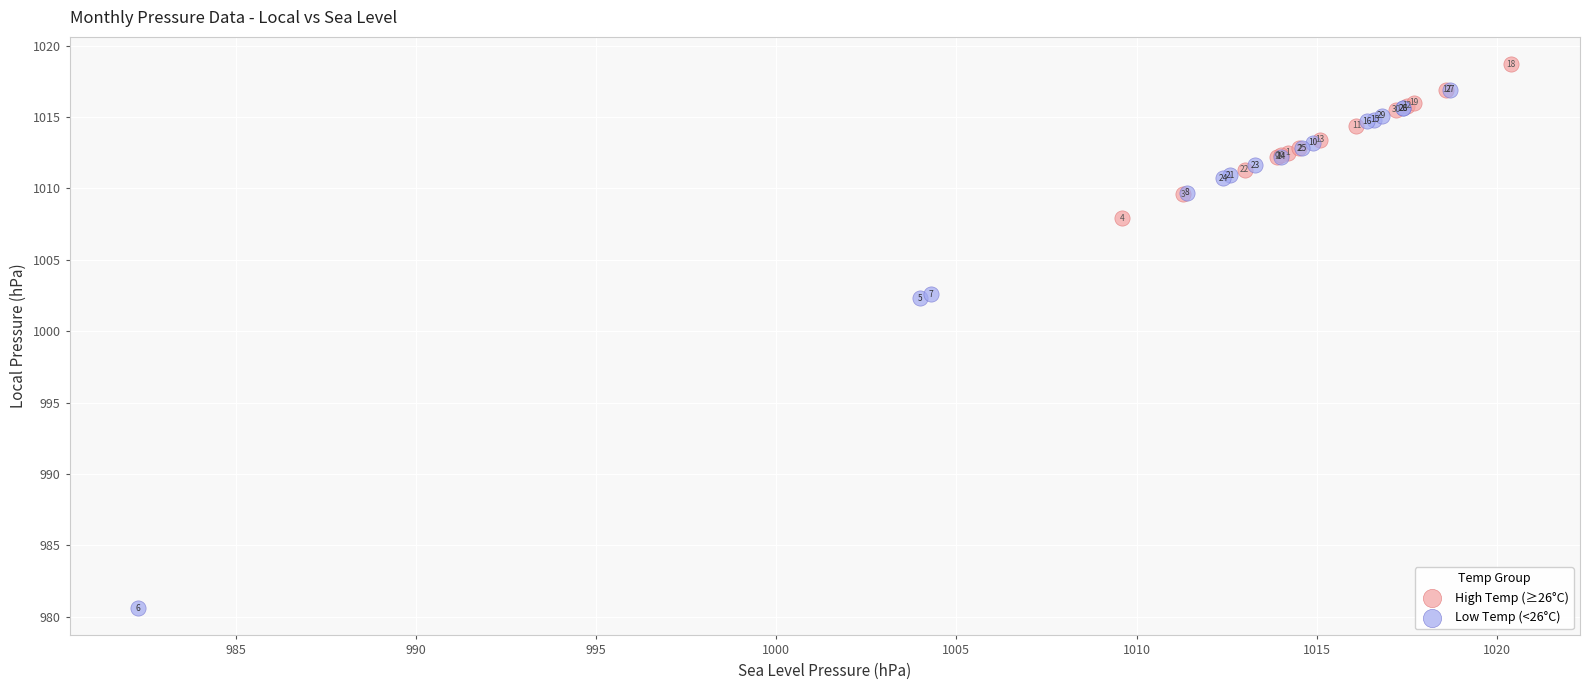

What are all the series names shown in the legend?

High Temp (≥26°C), Low Temp (<26°C)